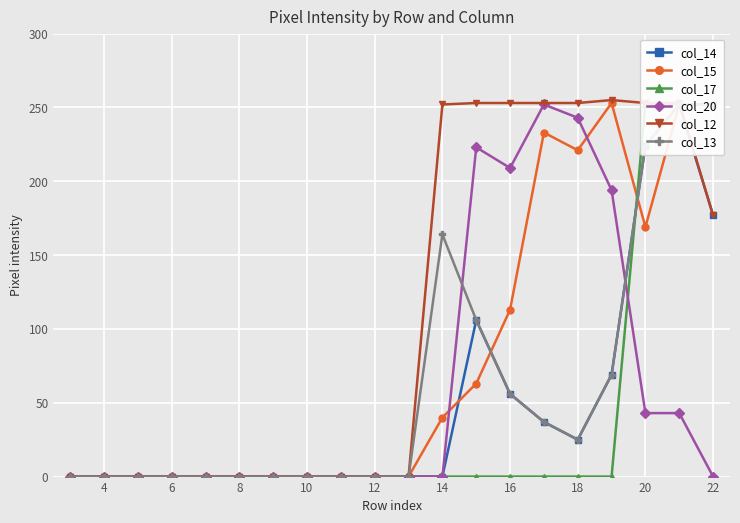

The col_20 series shows 113 at 12. True or false?

False